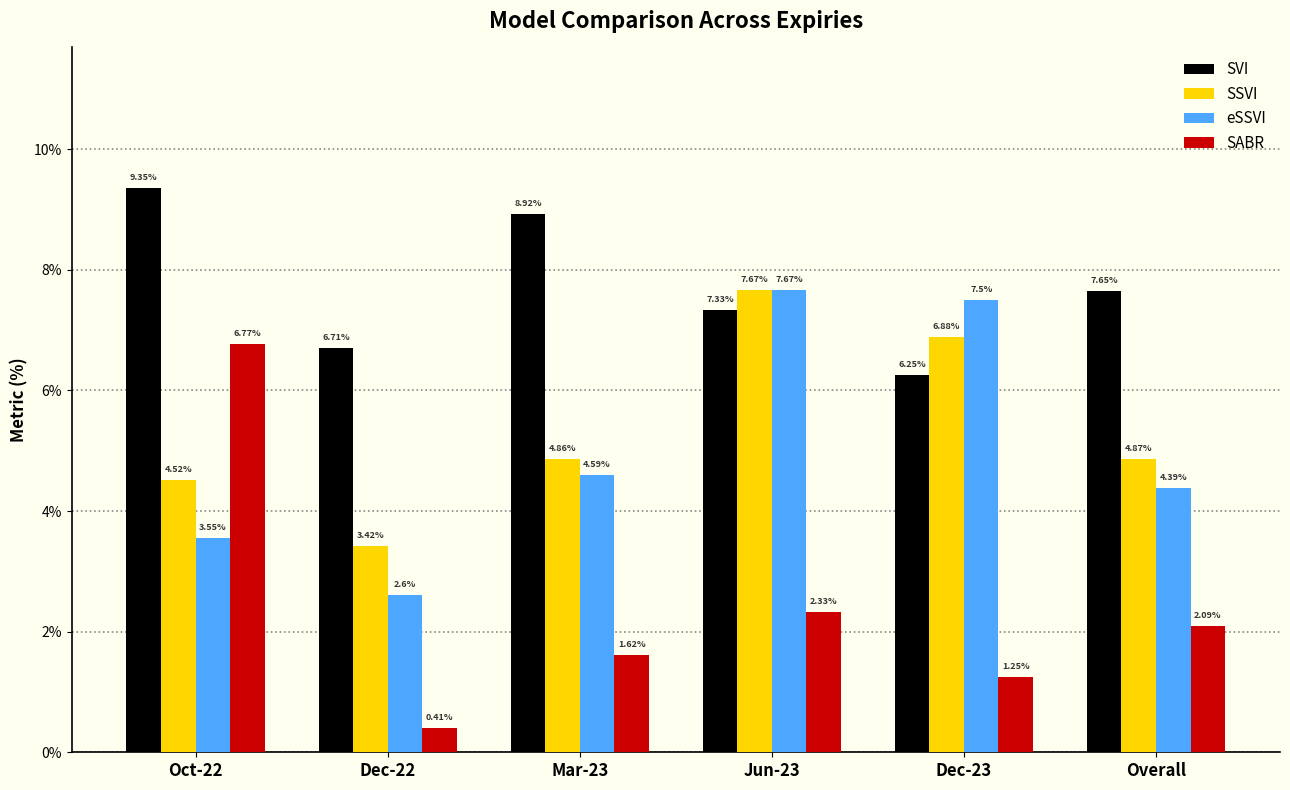

Which series changed the most between Oct-22 and Jun-23?

SABR